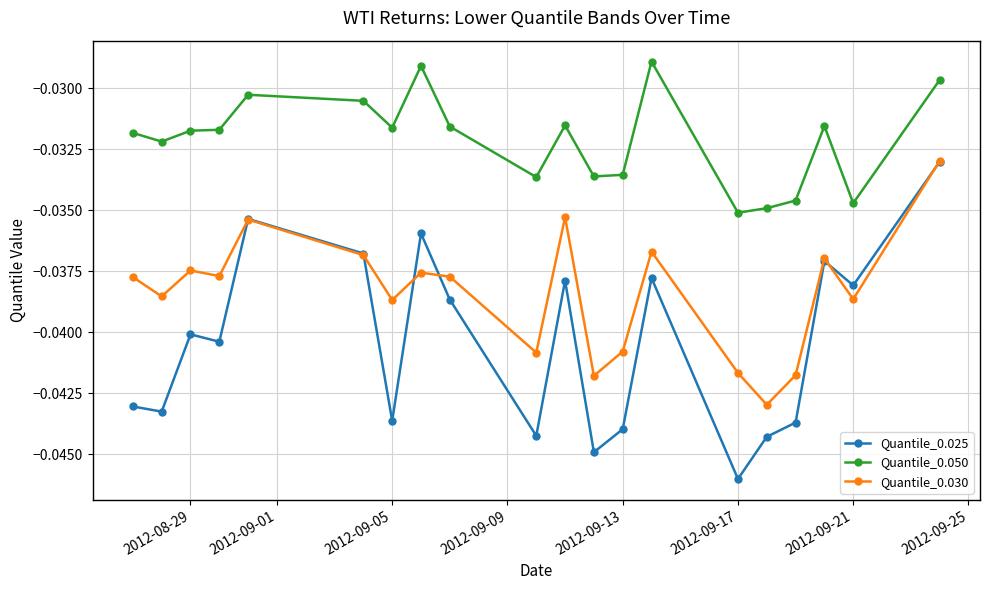

What are all the series names shown in the legend?

Quantile_0.025, Quantile_0.050, Quantile_0.030